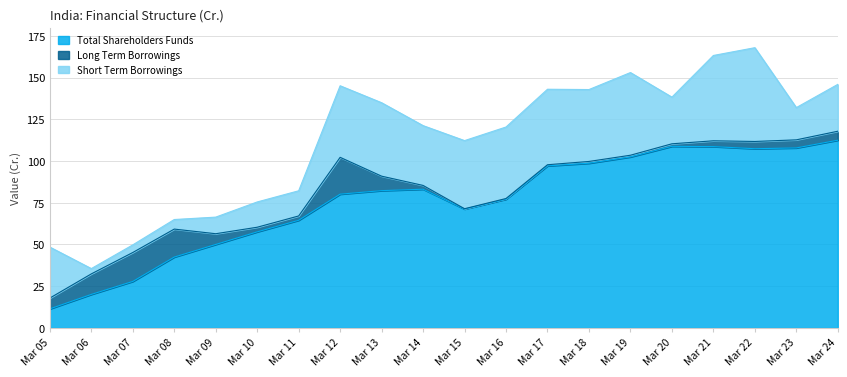

How many lines are shown in the chart?

3